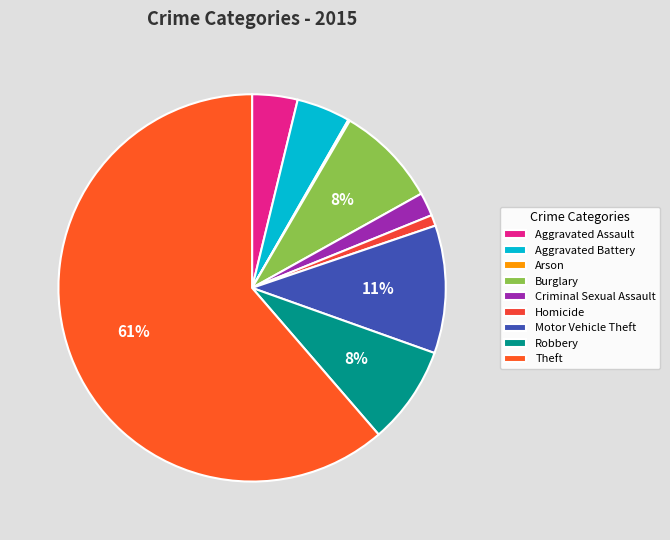

What is the smallest slice in the pie chart?

Arson